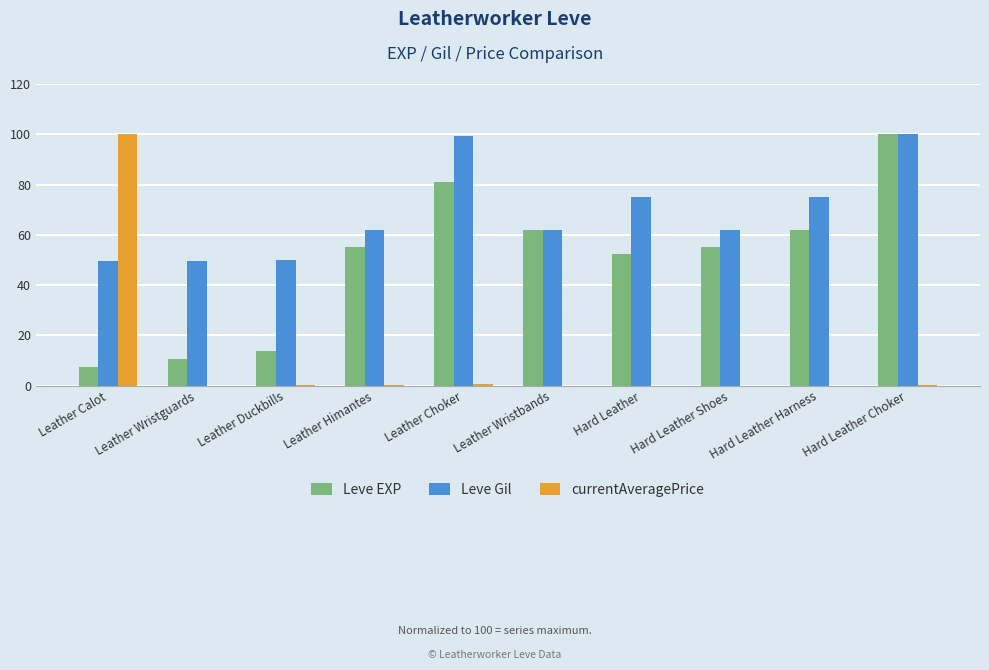

The value of Leve Gil at Hard Leather is 75.2. True or false?

True